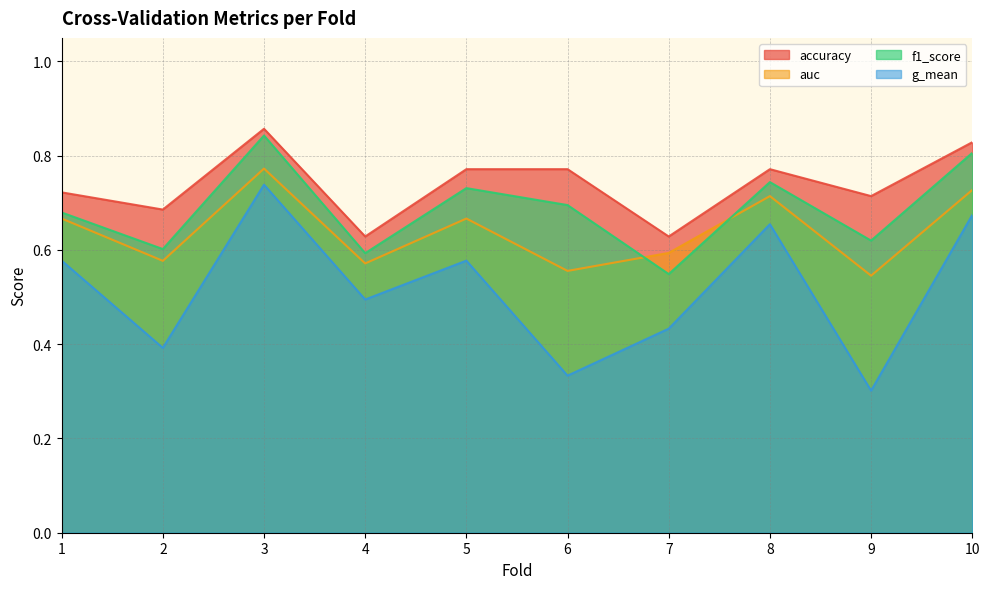

True or false: g_mean and auc intersect in this chart.

False